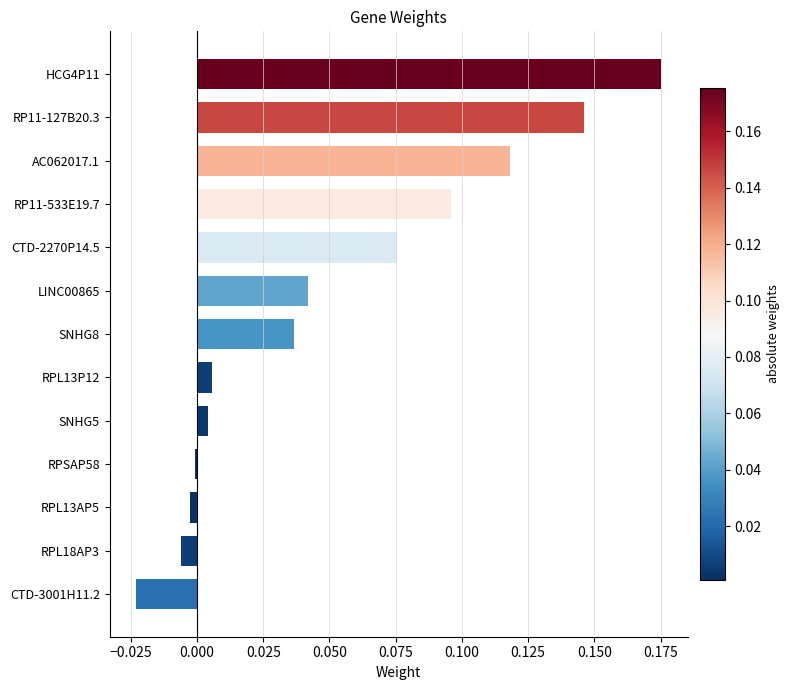

Does the chart contain stacked bars?

No